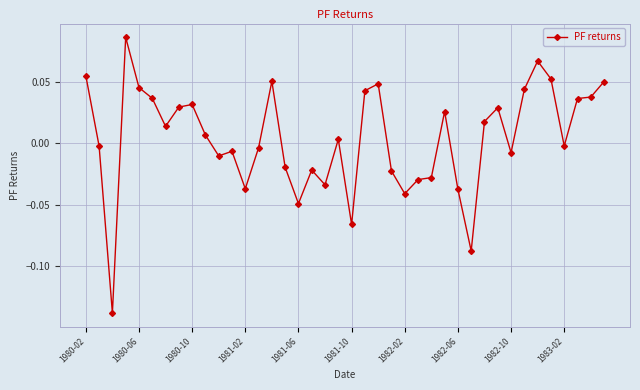

True or false: there are more than 0 points higher than both neighbors.

True